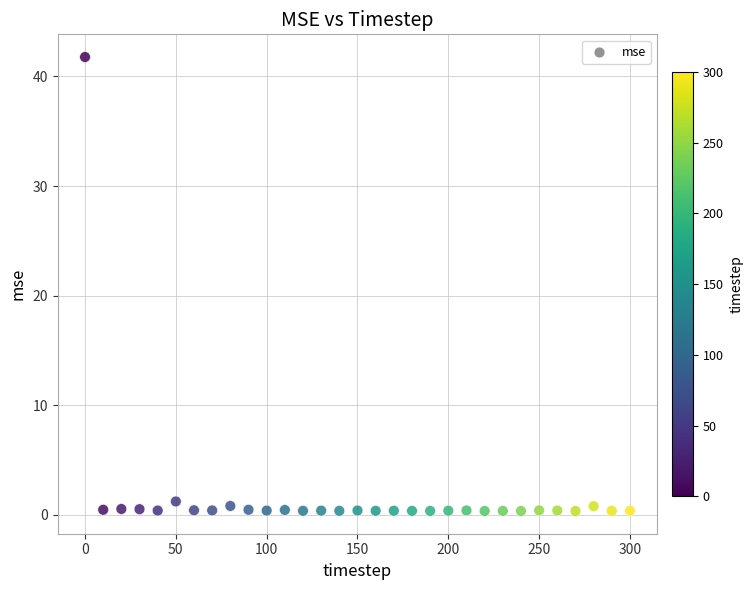

What is the range of X values (max minus min)?

300.0